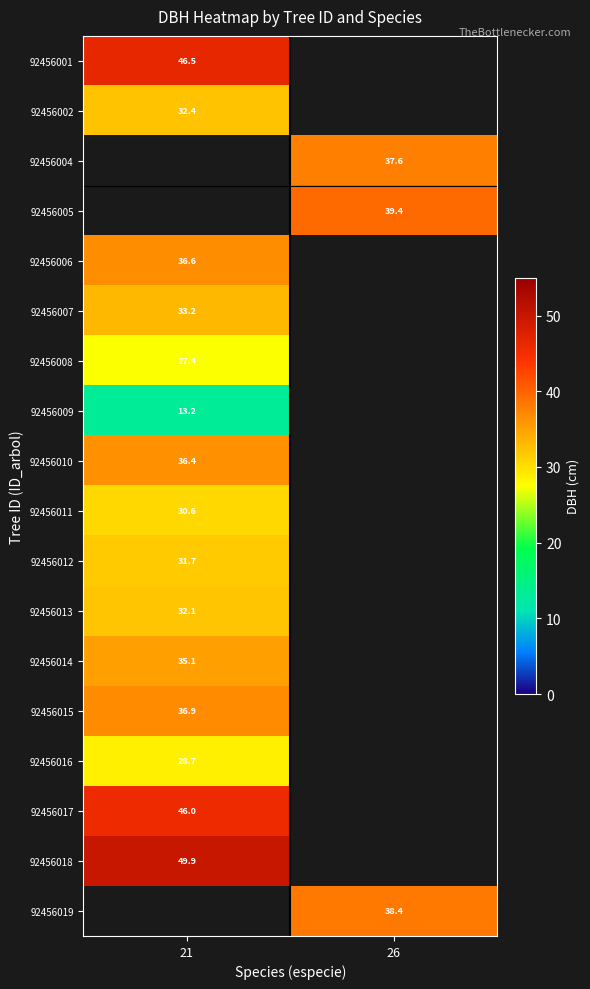

Which has a higher value, 26 or 21?

21